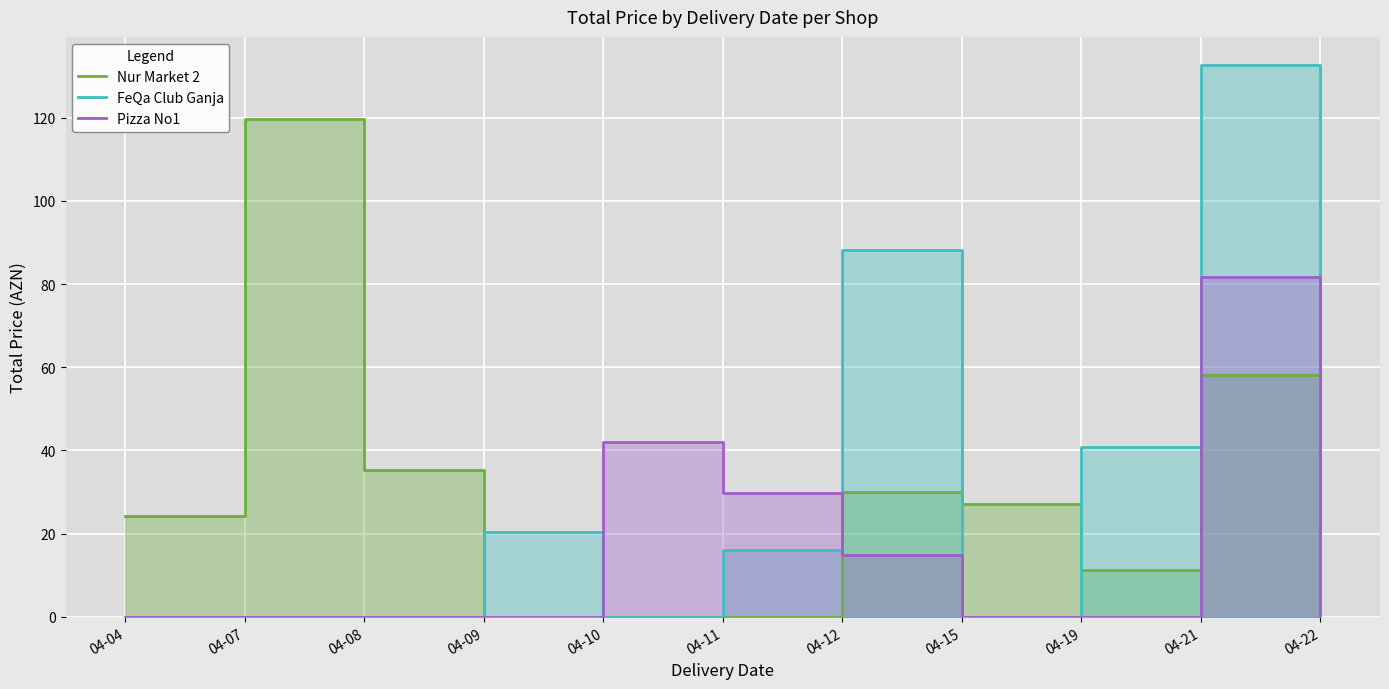

Rank the categories by Pizza No1 value from lowest to highest.

04-04, 04-07, 04-08, 04-09, 04-15, 04-19, 04-22, 04-12, 04-11, 04-10, 04-21